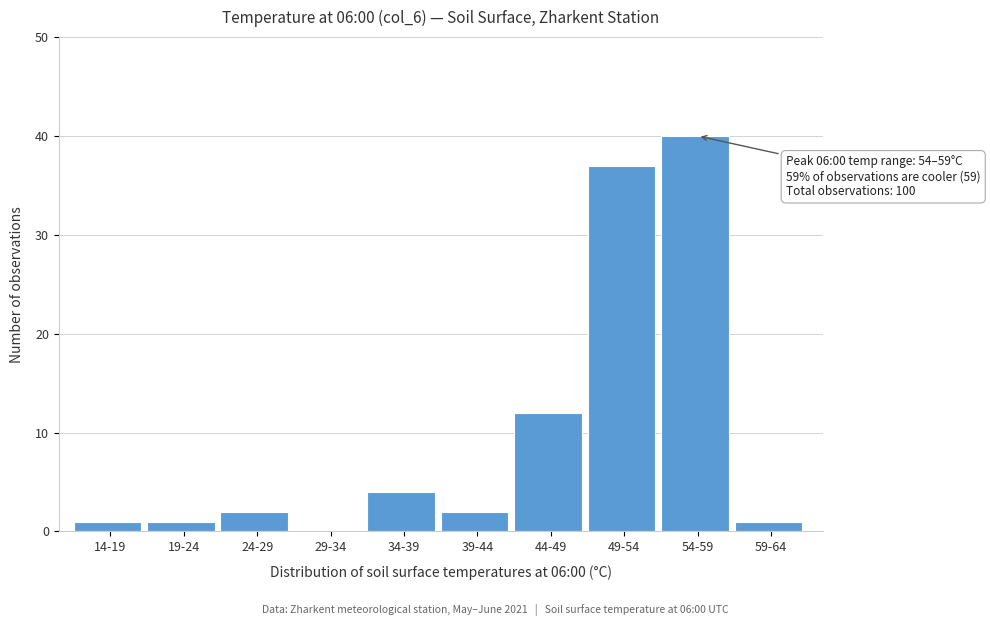

Reading left to right, what are all the values shown in this chart?

14-19=1	19-24=1	24-29=2	29-34=0	34-39=4	39-44=2	44-49=12	49-54=37	54-59=40	59-64=1